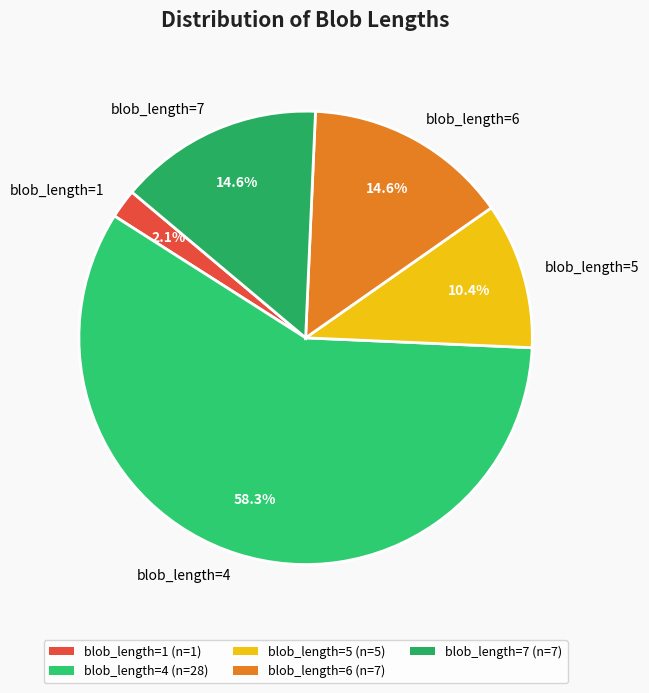

Does any single category account for the majority?

Yes